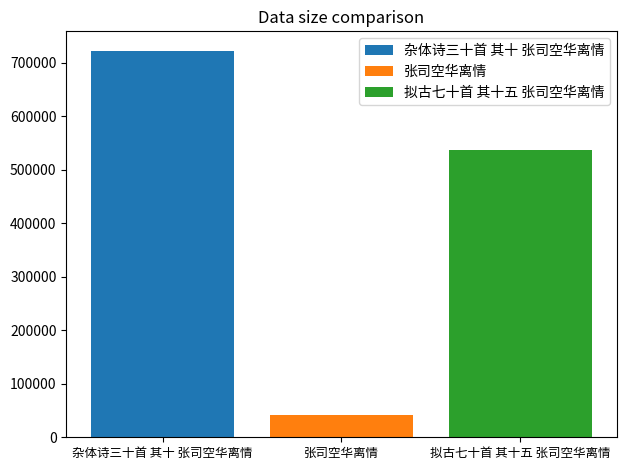

The 张司空华离情 series shows 40896 at 张司空华离情. True or false?

True